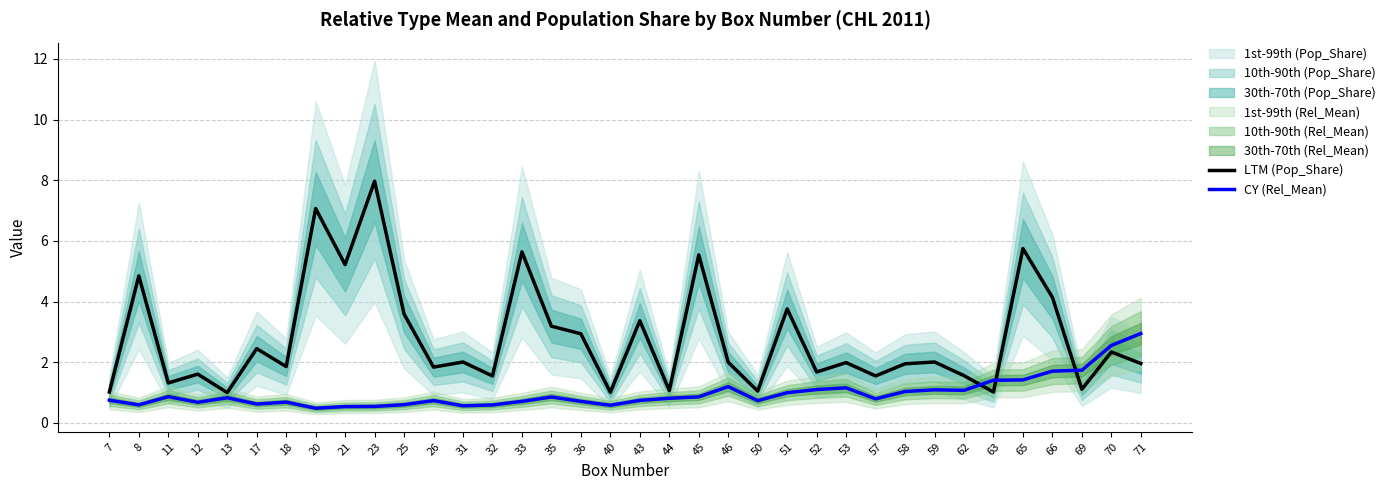

At which label does LTM (Pop_Share) first exceed 2?

8